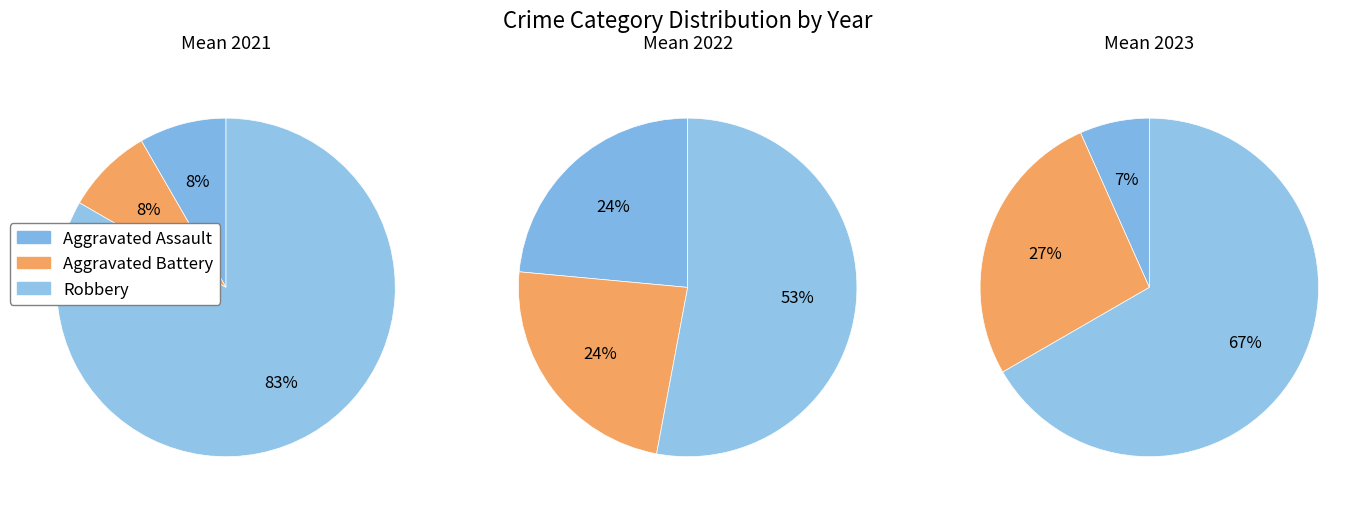

Which category has the biggest portion of the pie?

Robbery